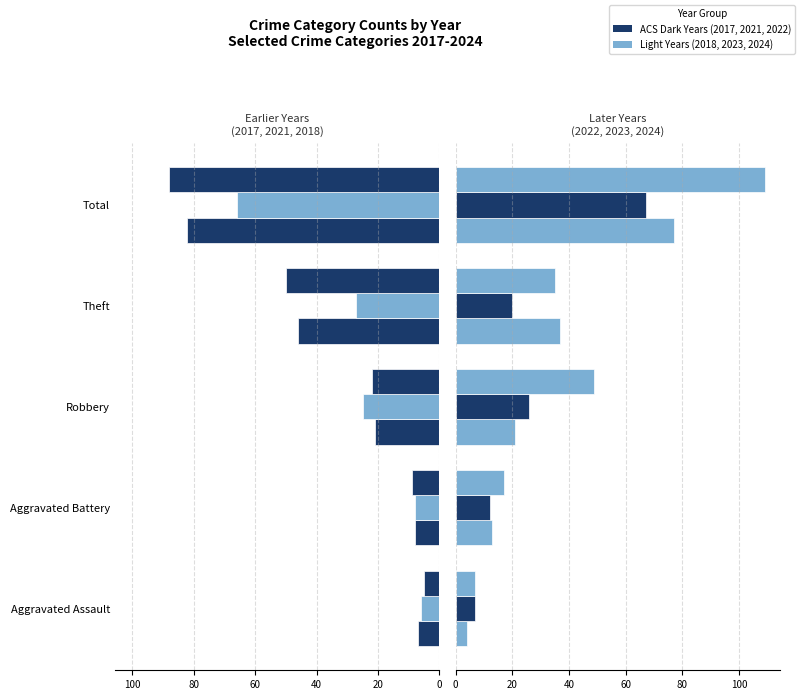

How many data points in 2022 are above 21?

2